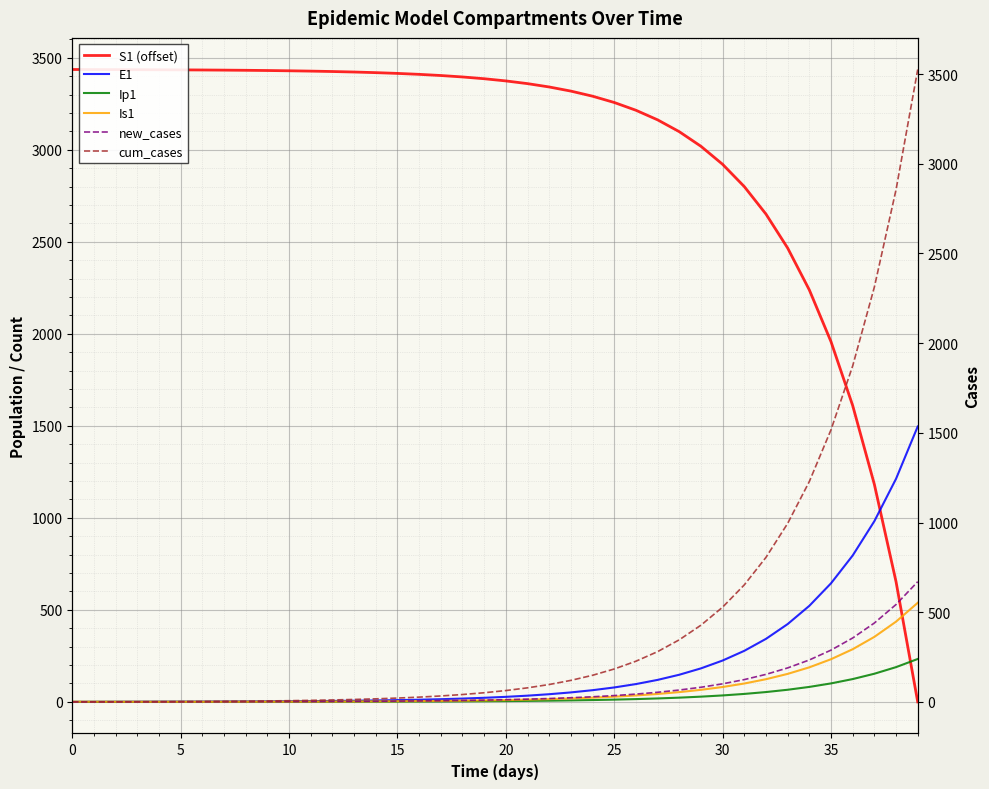

Is this an area chart (filled region under the line)?

No